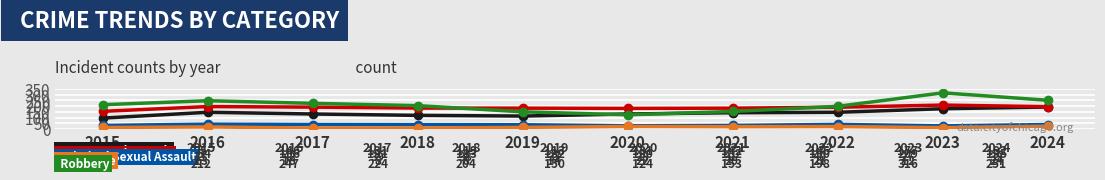

At which category is the sum across all series the highest?

2023